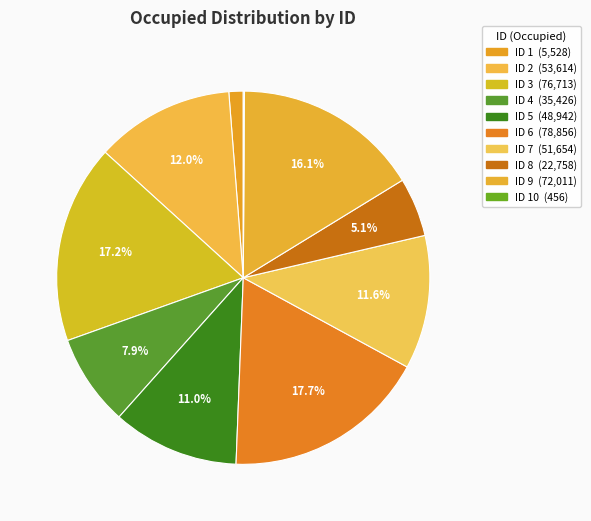

To the nearest percent, what is the difference between the largest and smallest slice percentages?

18%